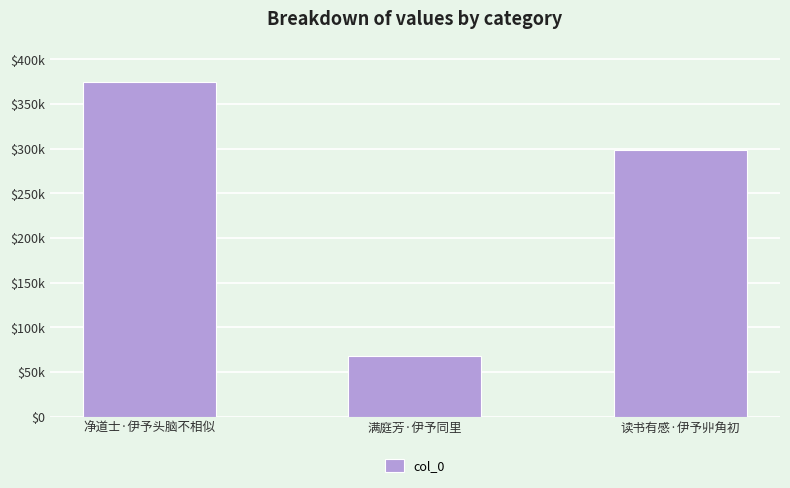

Where does the data first go above 298770?

净道士·伊予头脑不相似